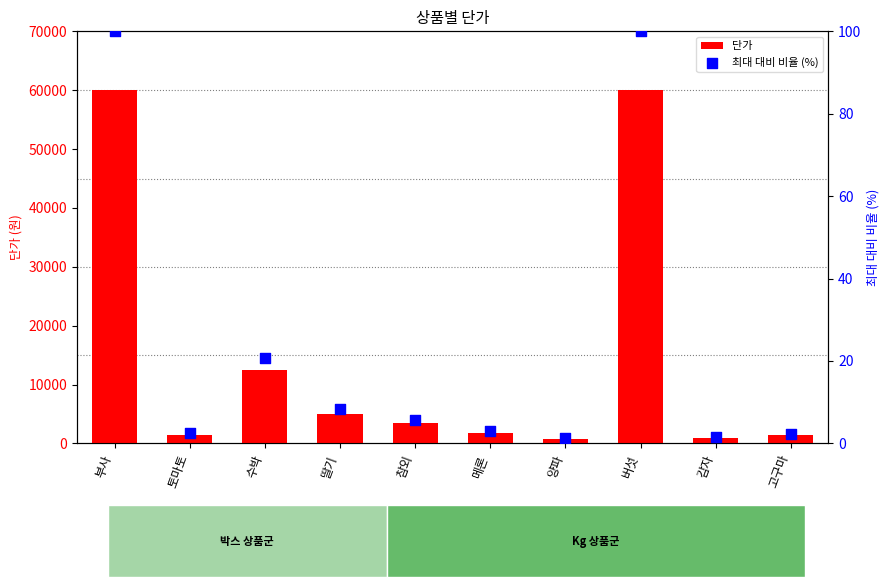

Which series has the largest Y range (max minus min)?

단가